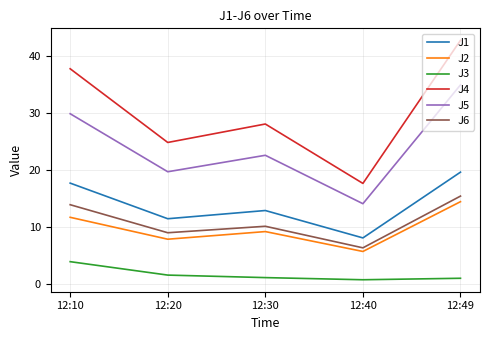

Is the value of J4 at 12:40 greater than the value of J3 at 12:20?

Yes